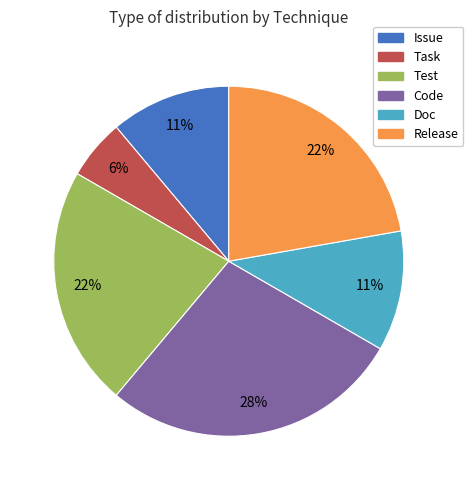

To the nearest percent, what is the difference between the largest and smallest slice percentages?

22%